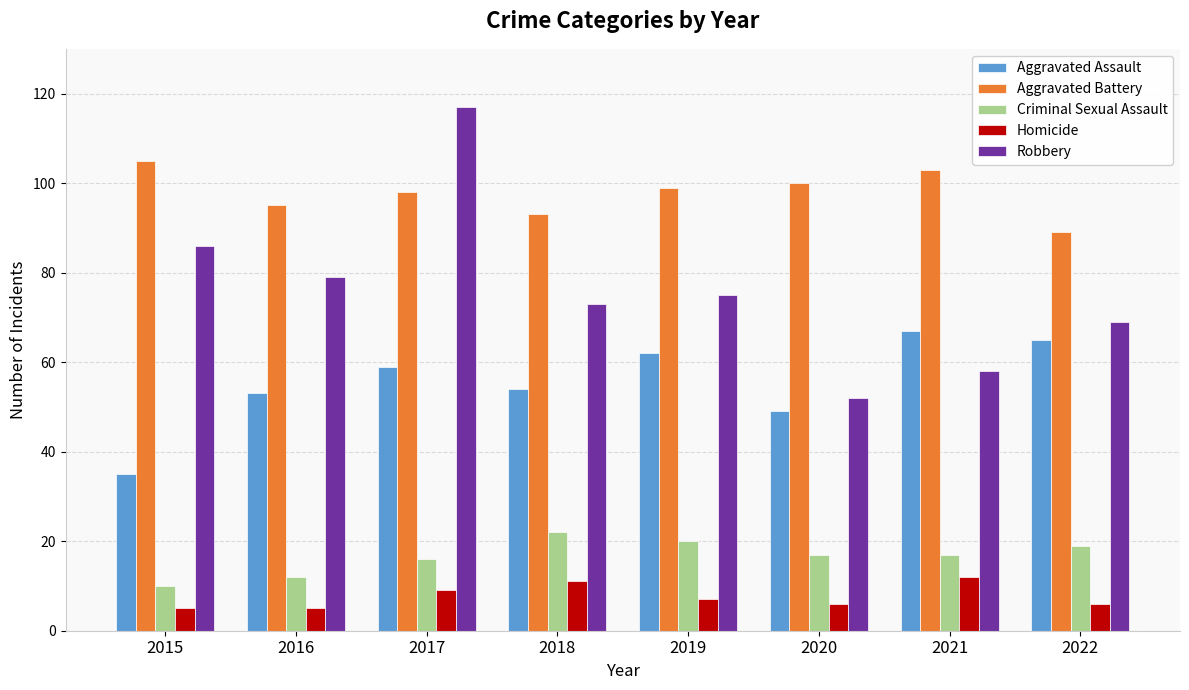

Which series has the widest spread of values?

Robbery